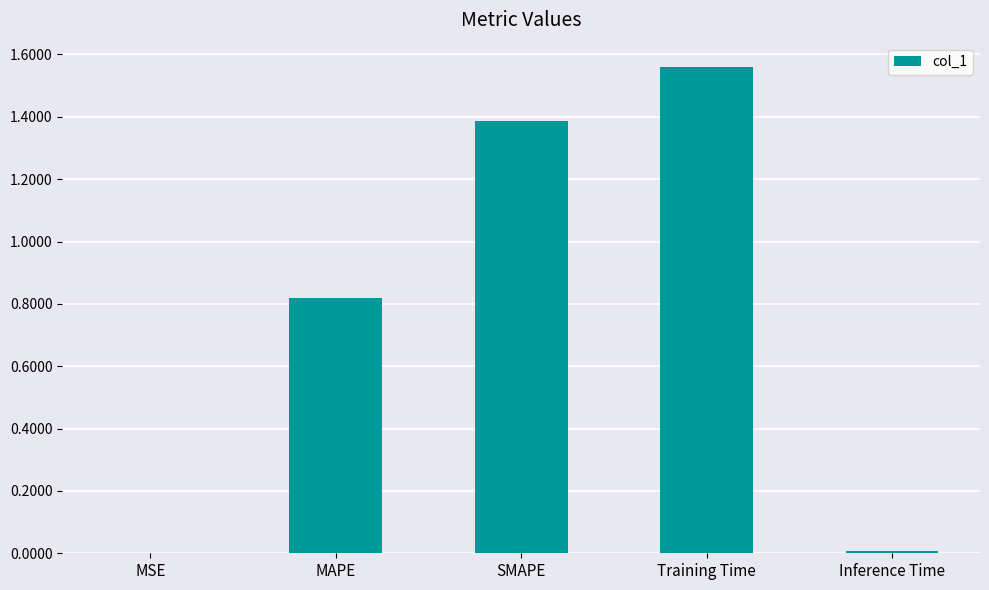

What is the change in value from MAPE to Training Time?

+0.7